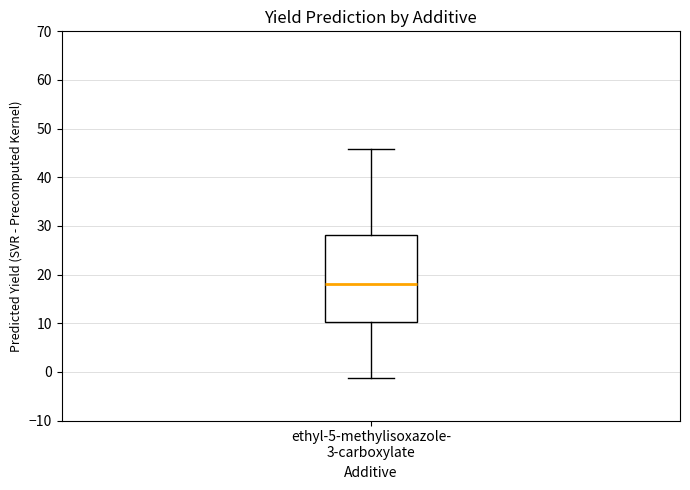

Where does the upper whisker of the box for ethyl-5-methylisoxazole- 3-carboxylate end on the y-axis? The values are not printed on the chart, so give them approximately, as read against the axis.

46